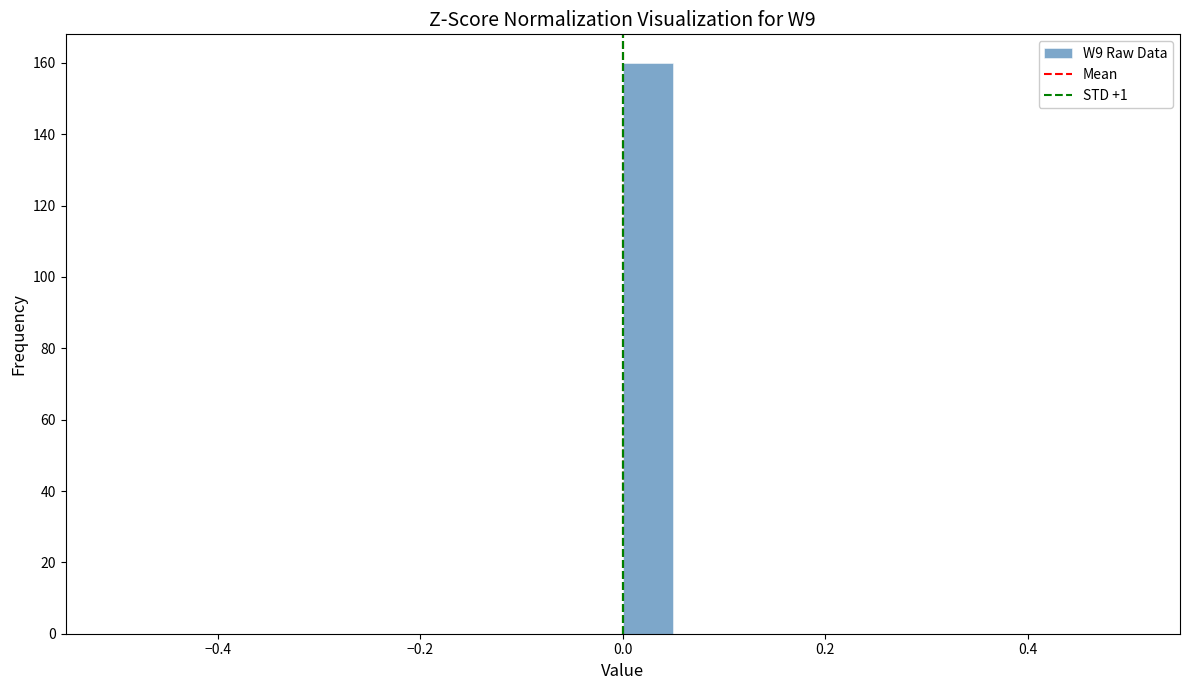

Around what value on the x-axis is the tallest bar? Give the approximate position of its centre, as read against the axis.

0.02